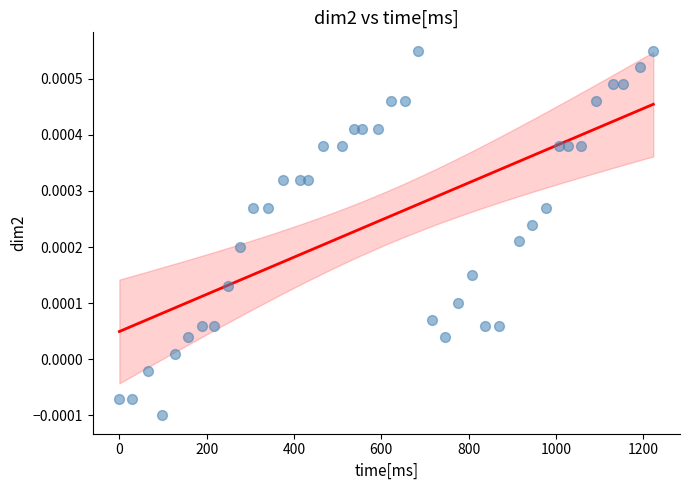

What is the range of X values (max minus min)?

1222.1